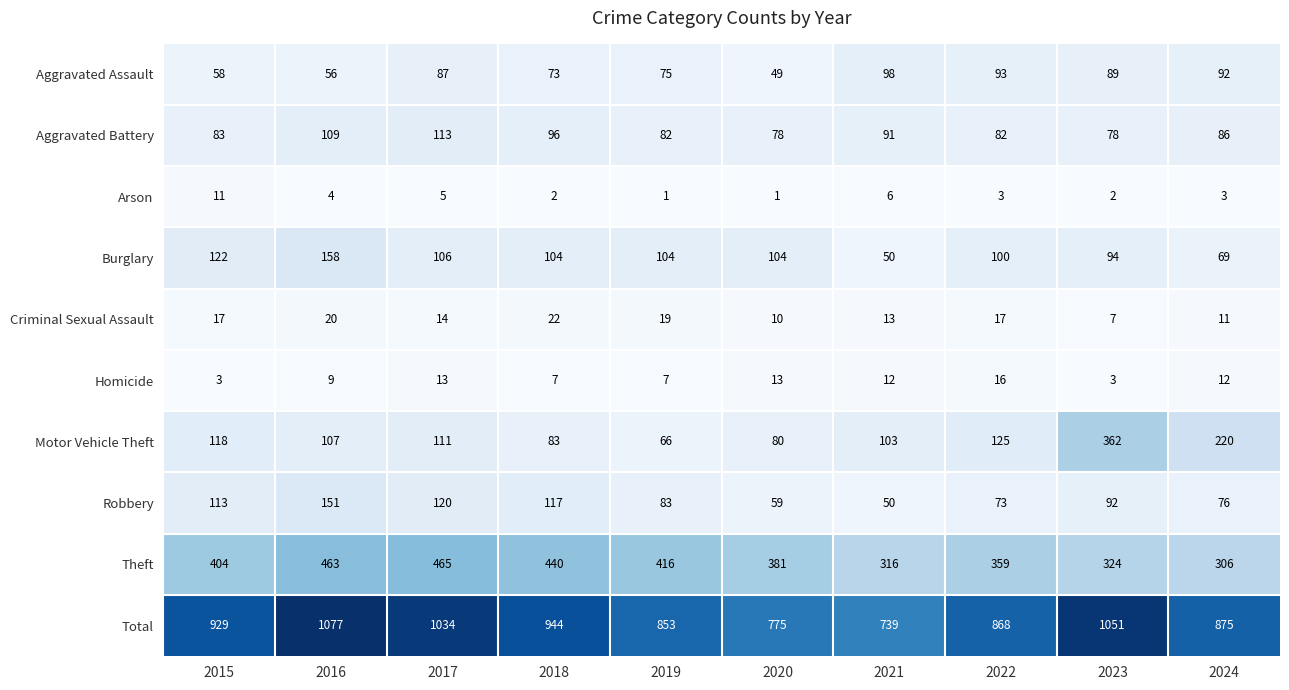

What is the maximum value for Criminal Sexual Assault?

22